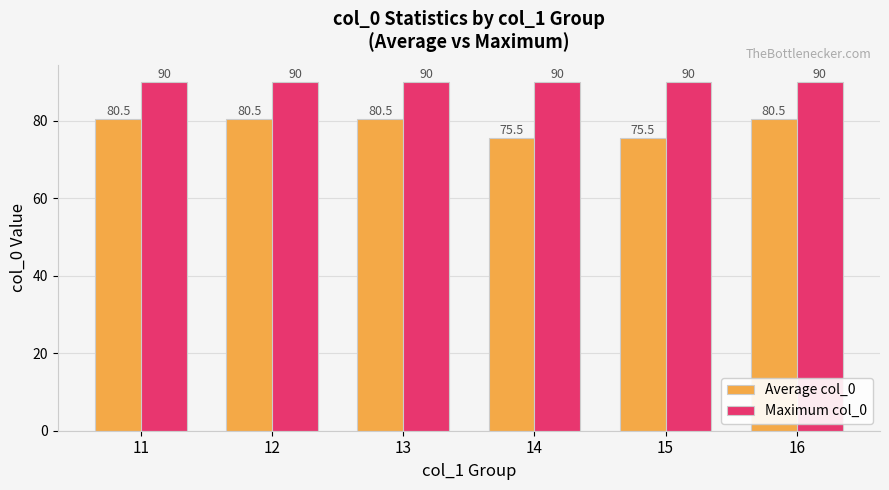

Rank the series at 13 from highest to lowest value.

Maximum col_0, Average col_0